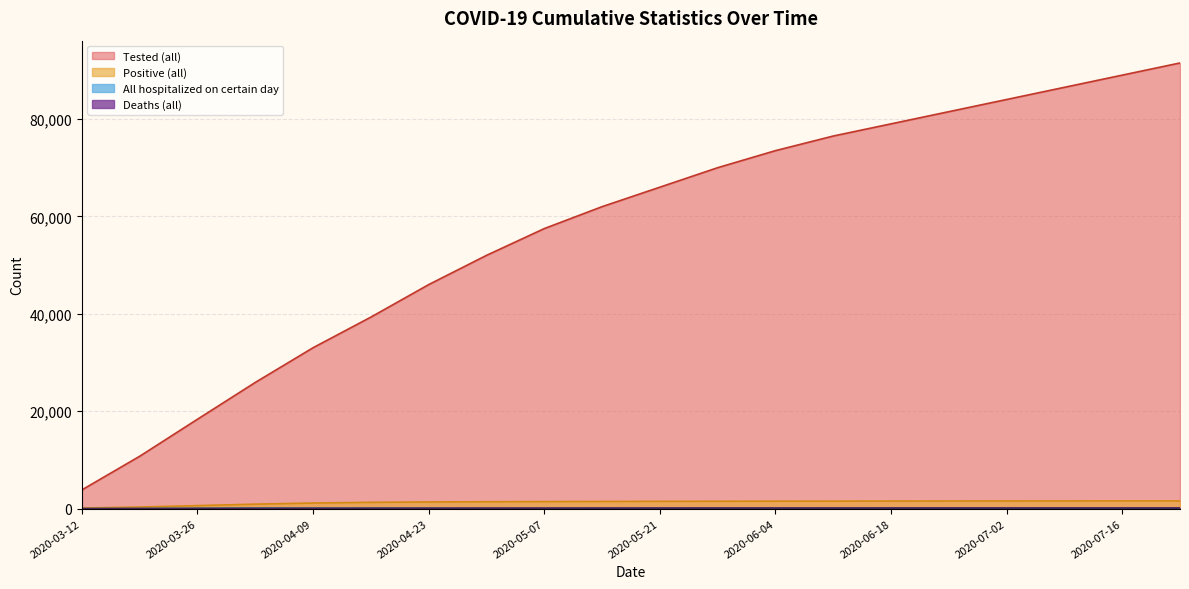

How many categories are shown in the chart?

20